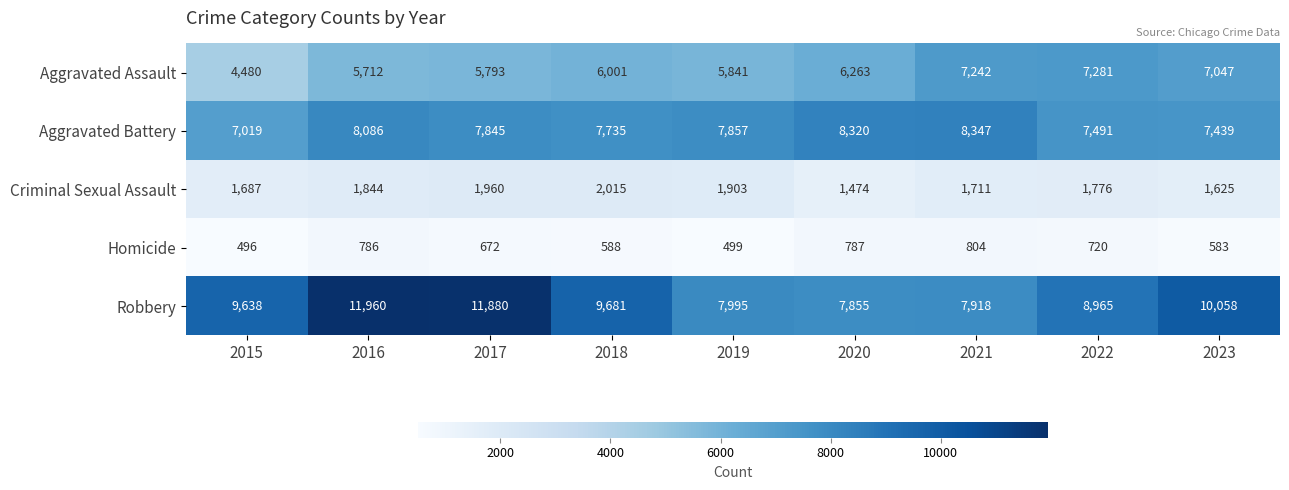

Rank the categories by Aggravated Battery value from lowest to highest.

2015, 2023, 2022, 2018, 2017, 2019, 2016, 2020, 2021